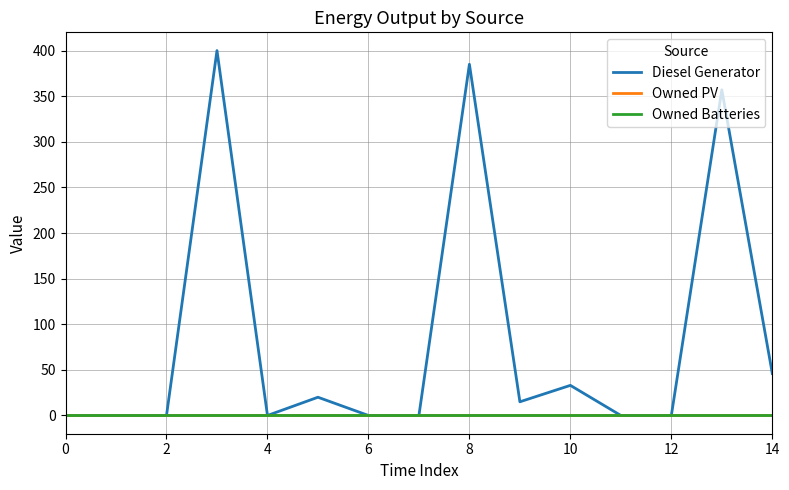

Which series has the largest total across all categories?

Diesel Generator